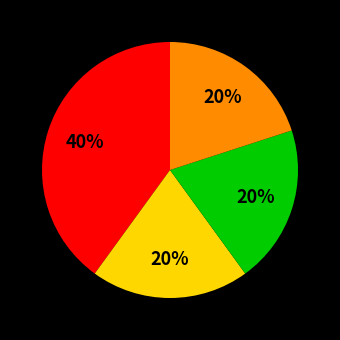

How many segments does this pie chart have?

4